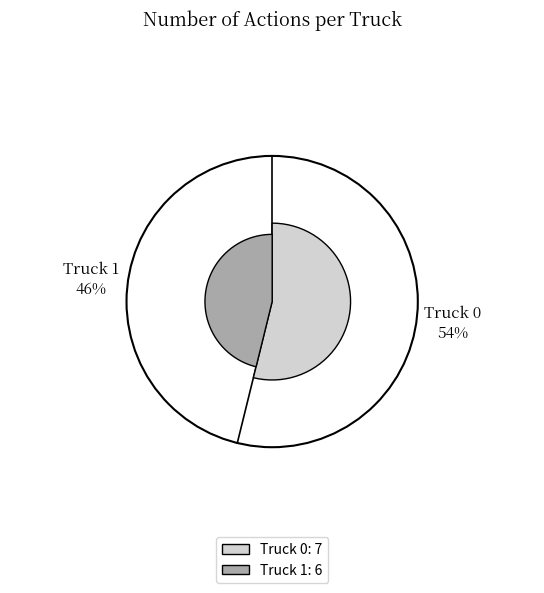

What is the largest slice in the pie chart?

Truck 0